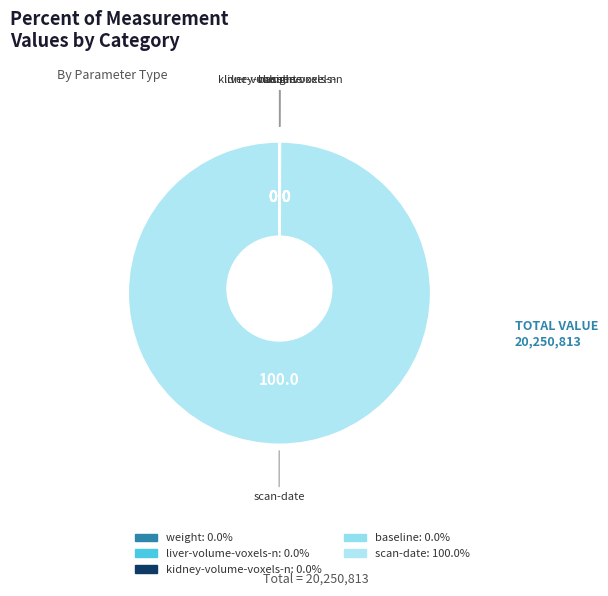

How much of the chart is everything except kidney-volume-voxels-n?

100.0%